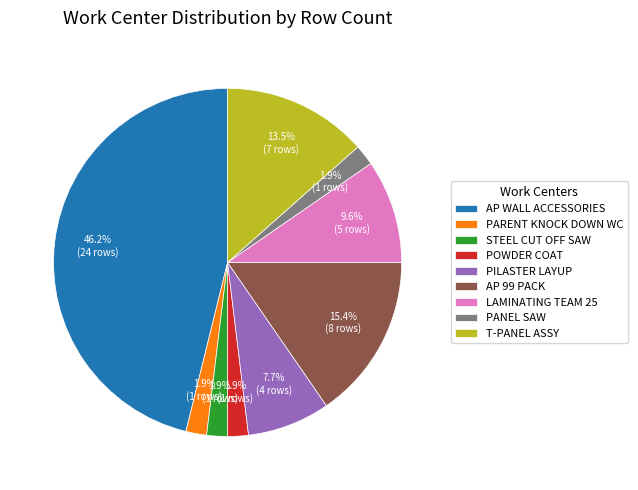

What is the largest slice in the pie chart?

AP WALL ACCESSORIES